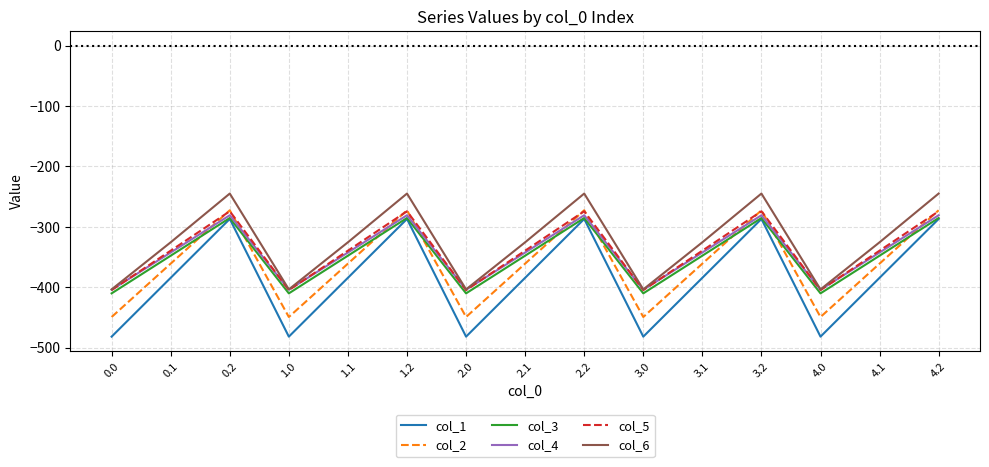

True or false: col_6 and col_3 cross at least once.

False